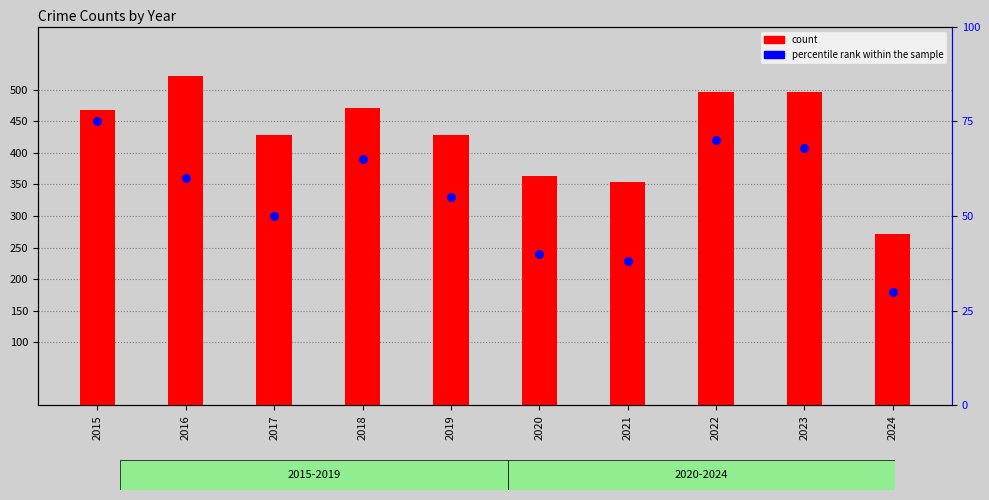

At which category is the sum across all series the highest?

2016